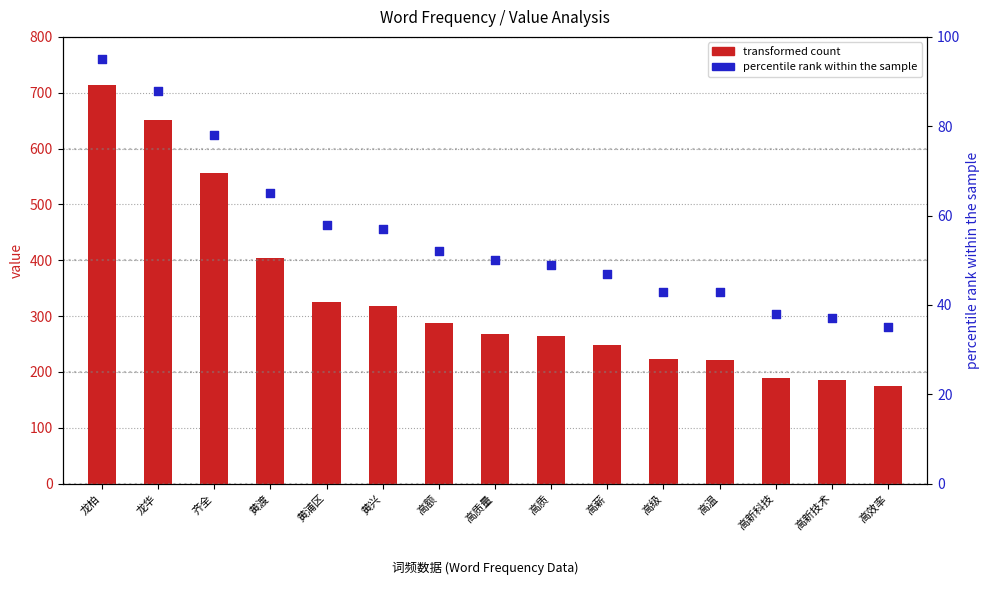

What is the total value across all series at 黄浦区?

384